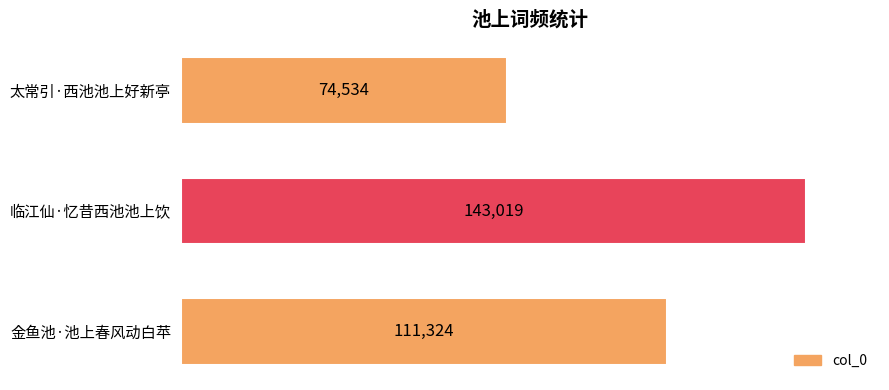

Where is the data nearest to the value 108776?

金鱼池·池上春风动白苹